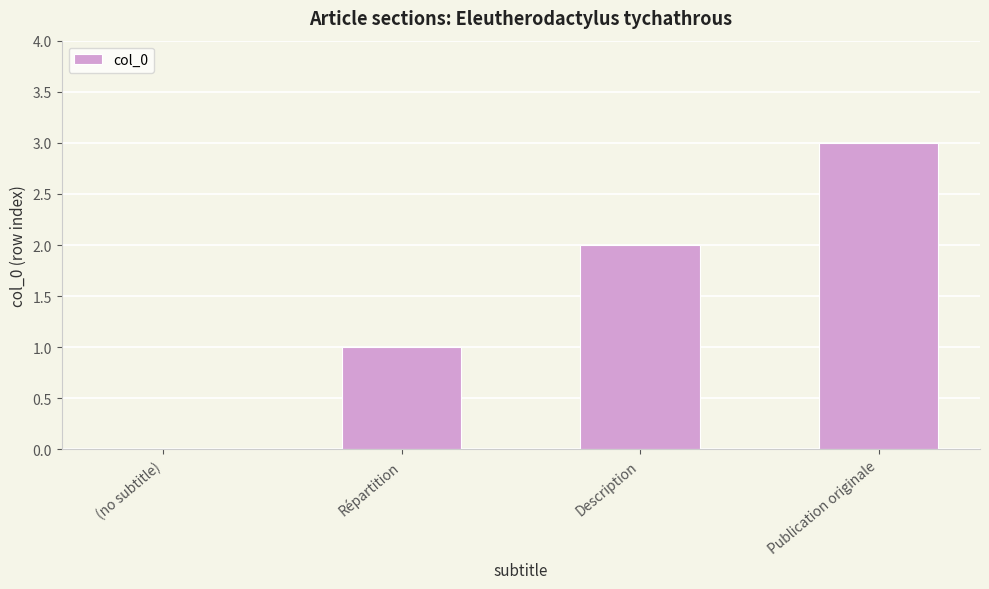

The chart shows a value of 1 at Répartition. True or false?

True